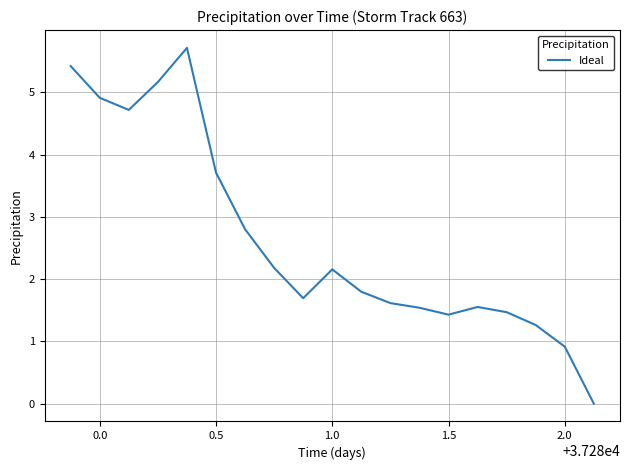

What is the difference between the maximum and minimum values?

5.7